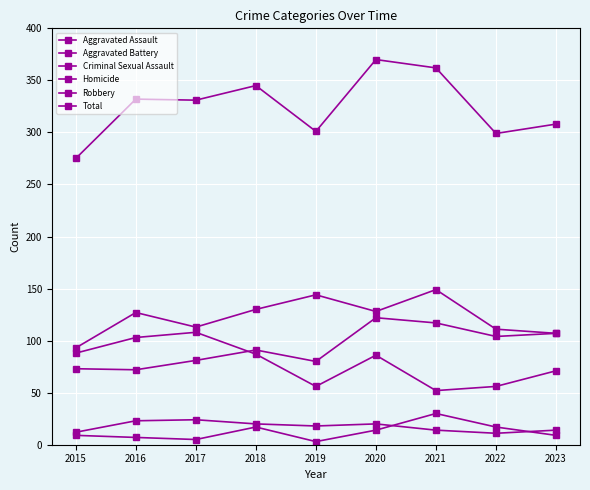

Count the number of data series in this chart.

6